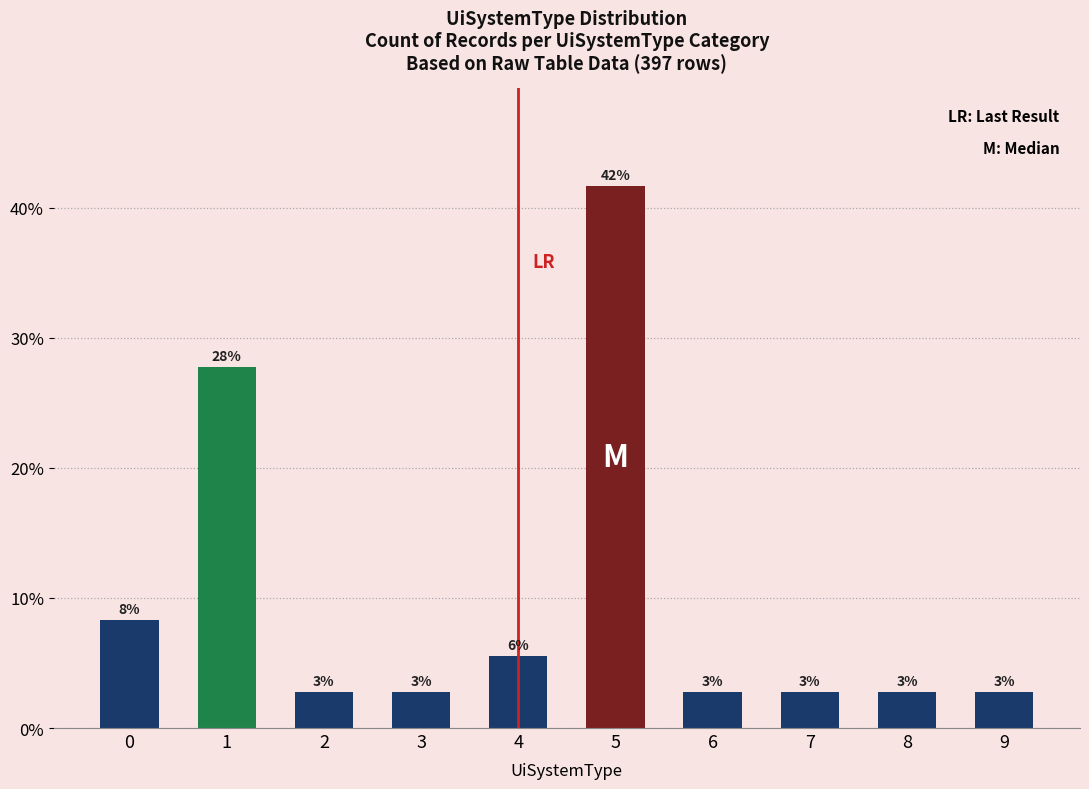

Reading left to right, what are all the values shown in this chart?

0=8.3	1=27.8	2=2.8	3=2.8	4=5.6	5=41.7	6=2.8	7=2.8	8=2.8	9=2.8